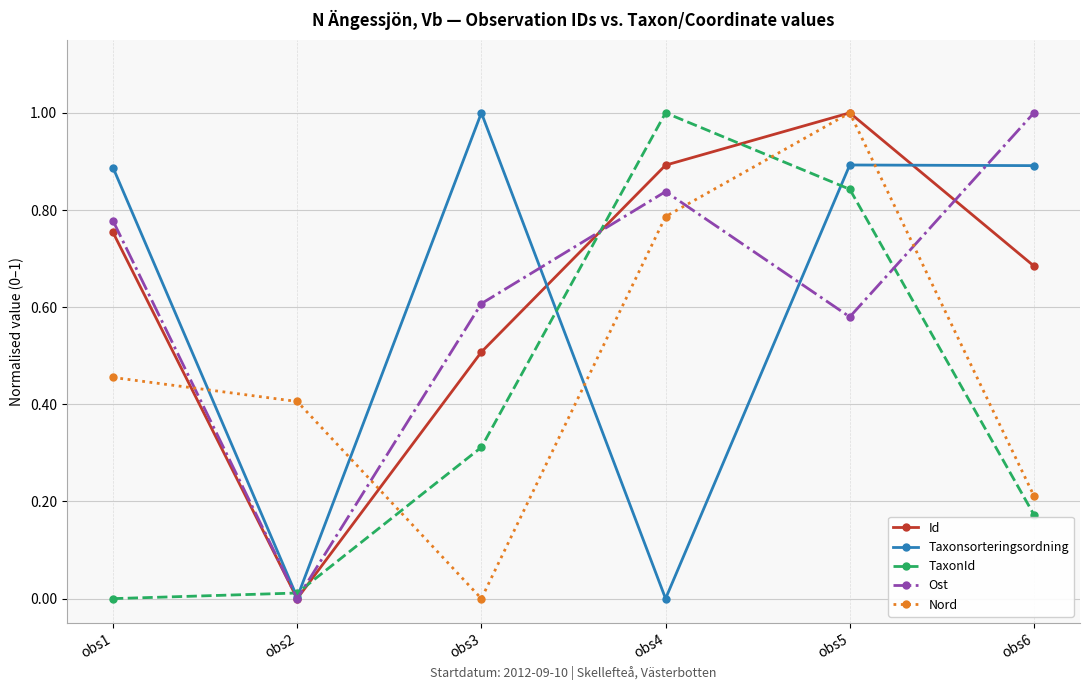

What is the difference between the maximum and minimum values in the Taxonsorteringsordning series?

1.0